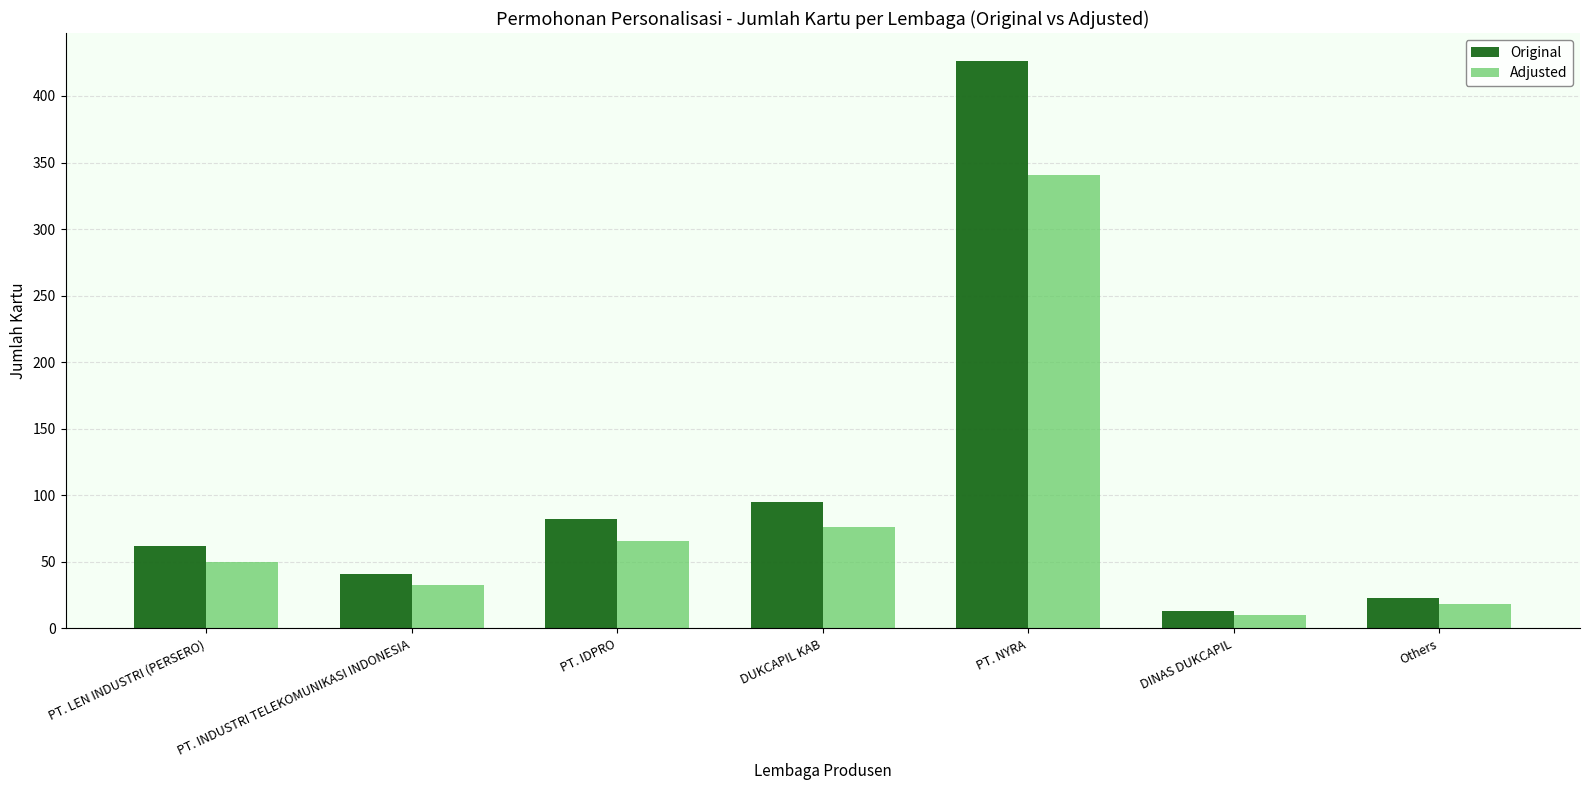

What is the label of the 7th bar from the right?

PT. LEN INDUSTRI (PERSERO)